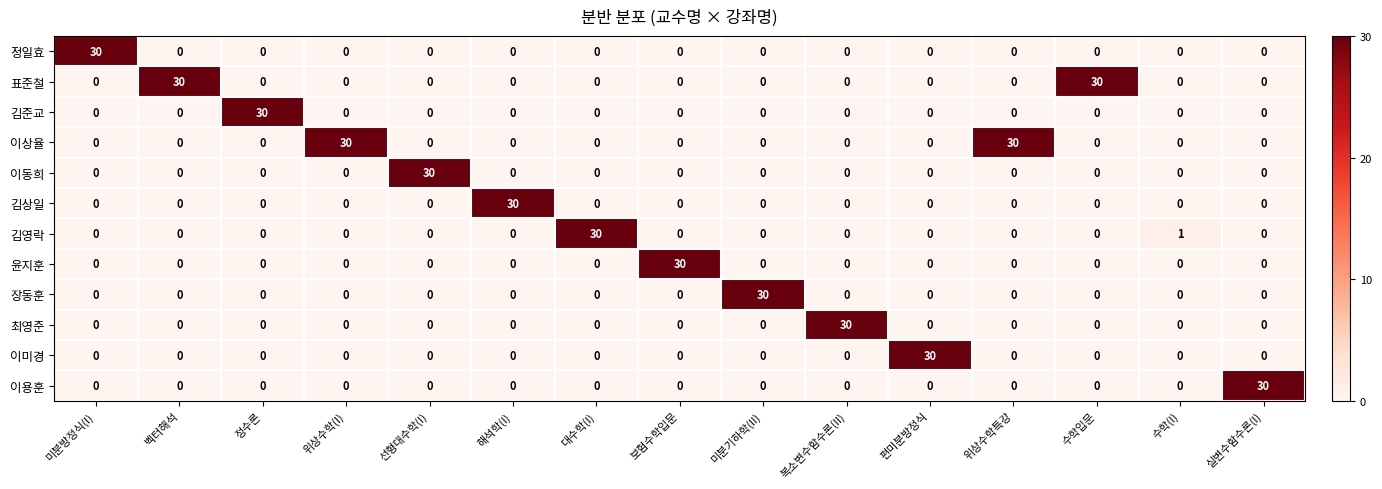

What is the maximum value shown in the chart?

30